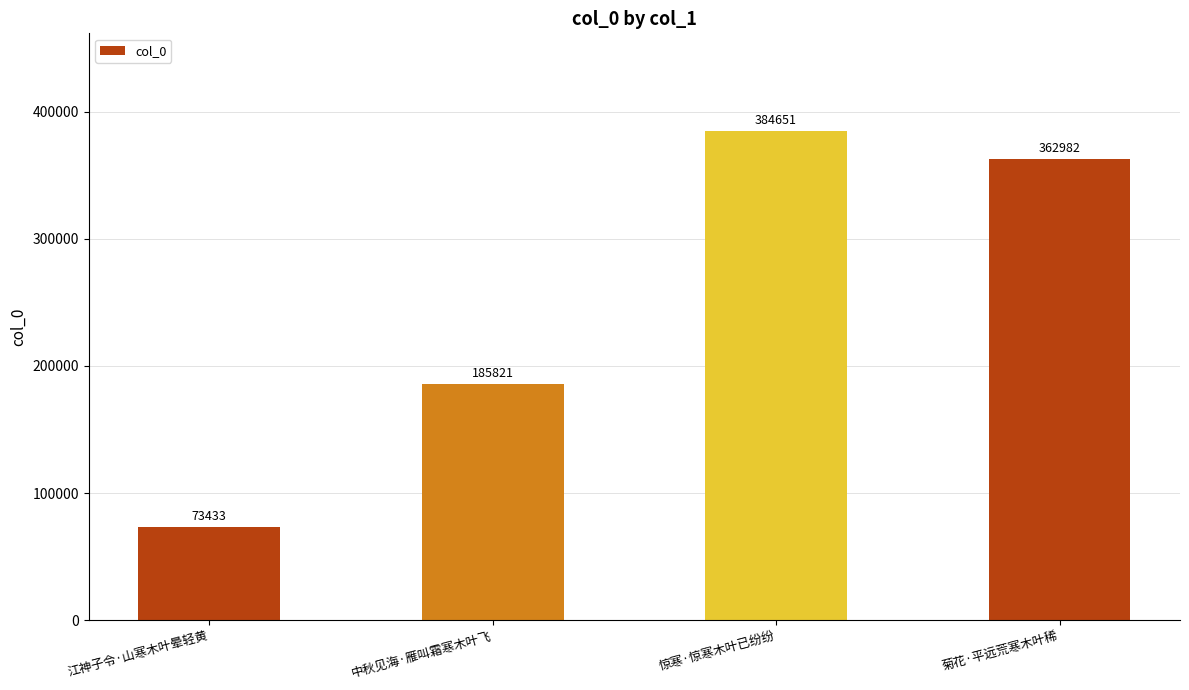

What is the label of the 4th bar from the right?

江神子令·山寒木叶晕轻黄